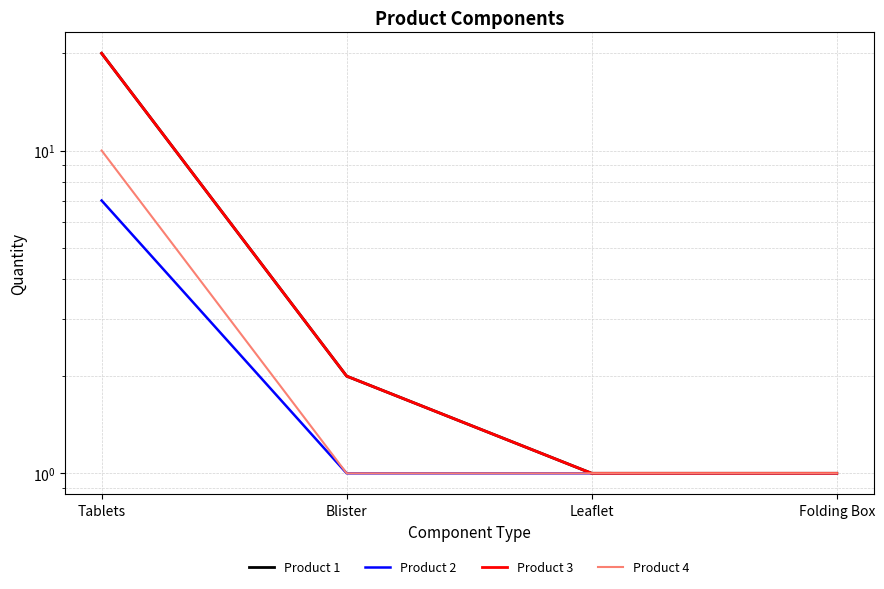

Which series changed the most between Tablets and Leaflet?

Product 1